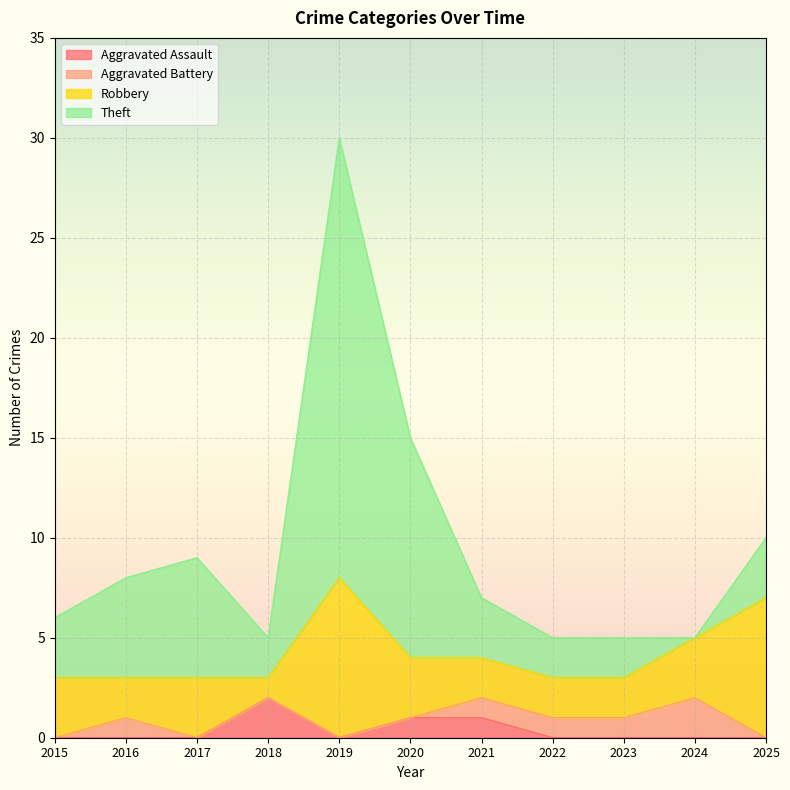

The value of Aggravated Assault at 2023 is 0. True or false?

True